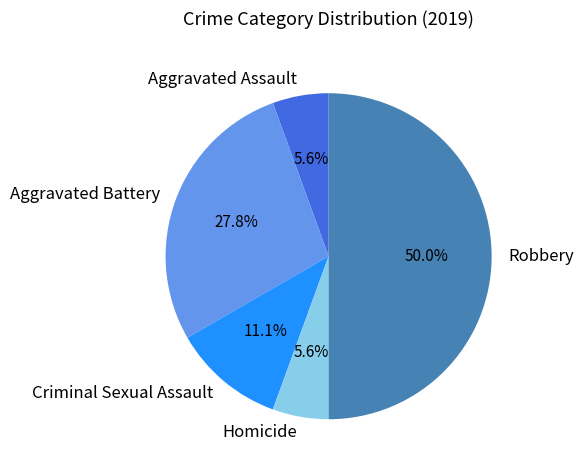

What percentage is the Criminal Sexual Assault slice, to the nearest percent?

11%